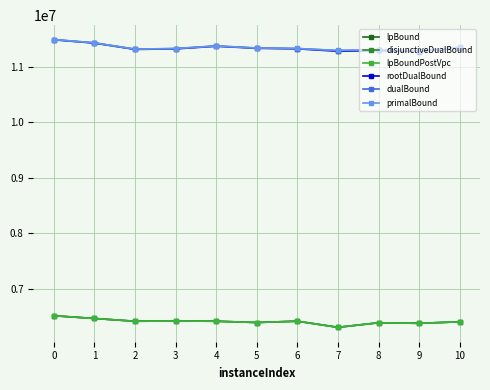

How many lines are shown in the chart?

6